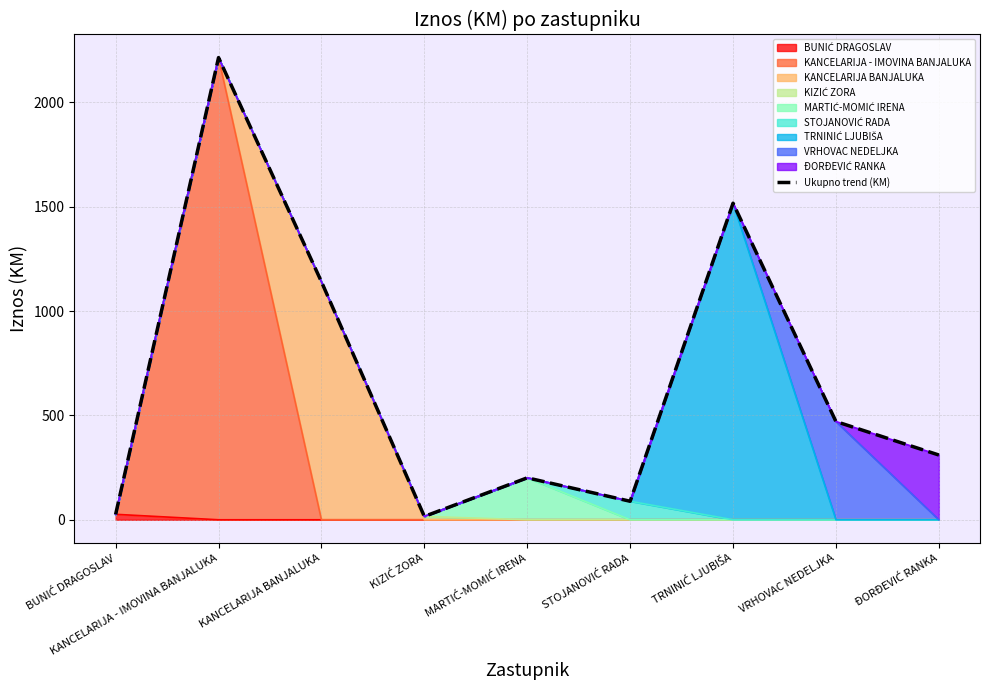

Which has a higher value, MARTIĆ-MOMIĆ IRENA or STOJANOVIĆ RADA?

MARTIĆ-MOMIĆ IRENA